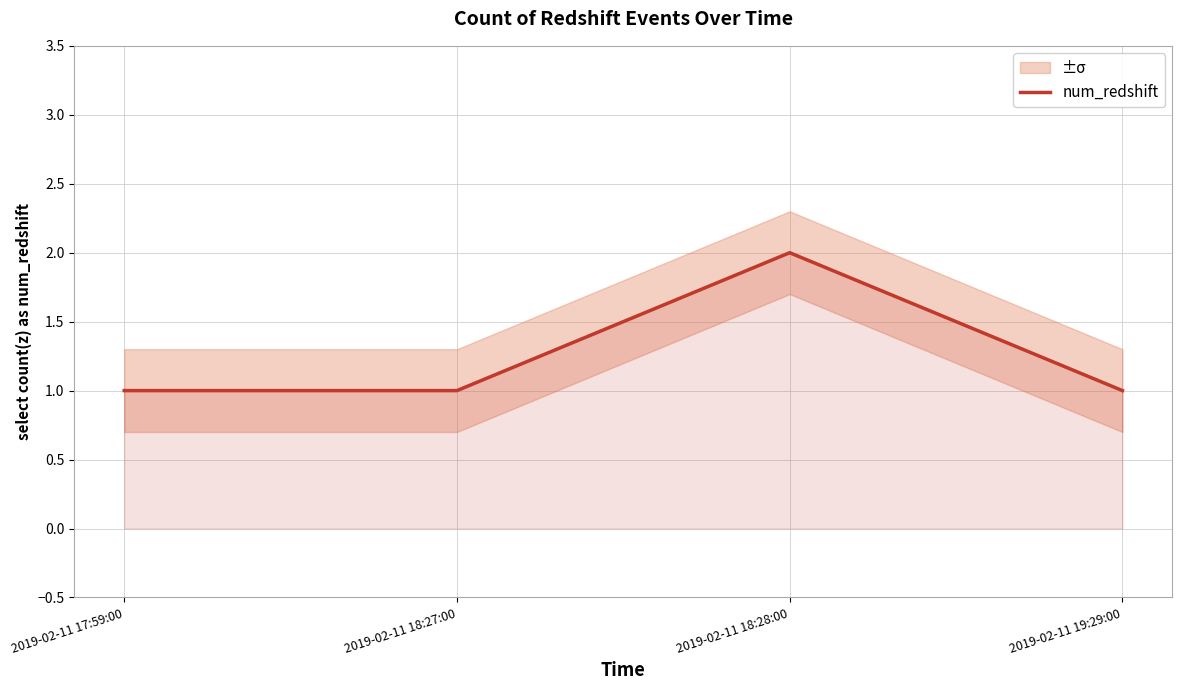

Does the chart have visible grid lines?

Yes